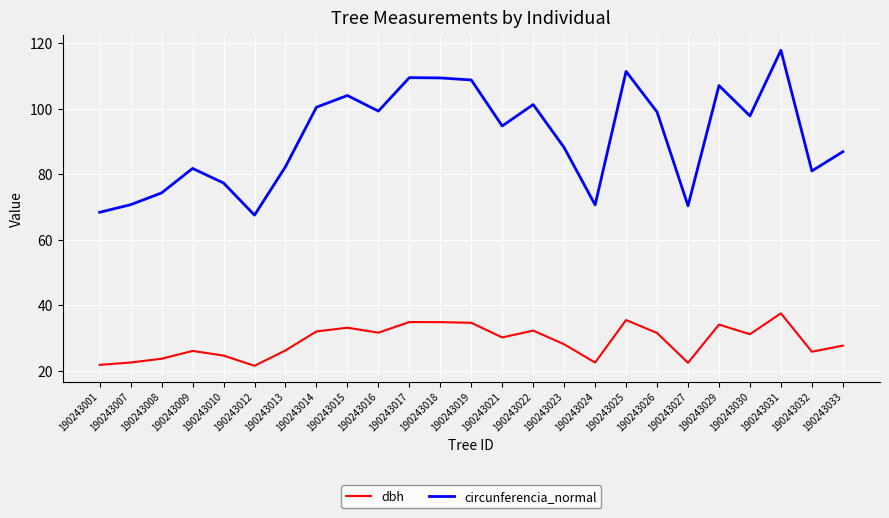

Is it true that dbh equals 38.3 at 190243023?

False